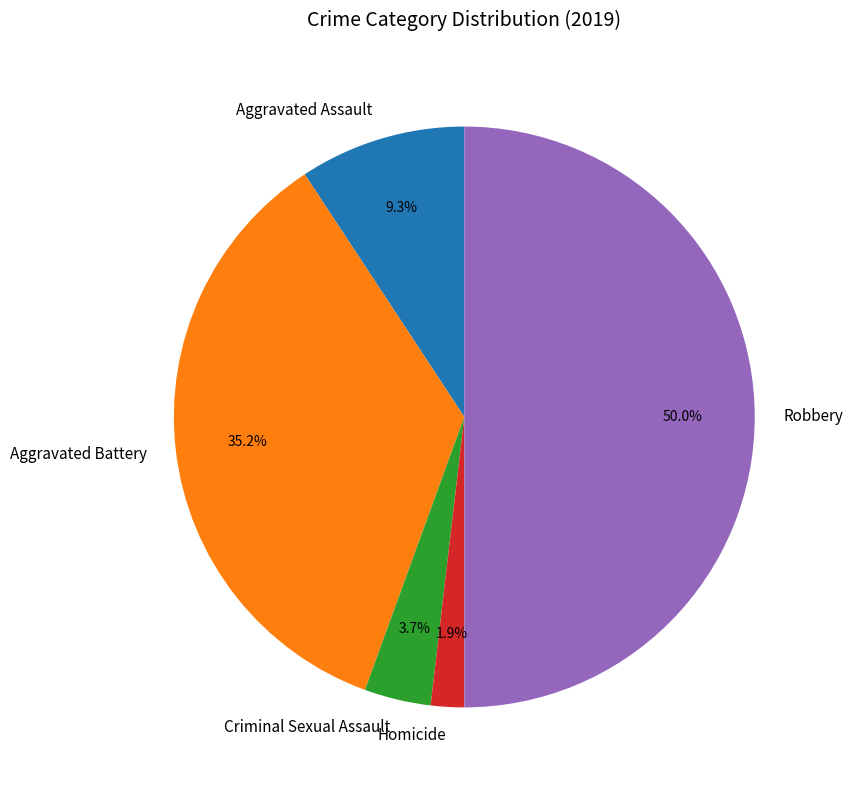

To the nearest percent, what portion does Homicide represent?

2%